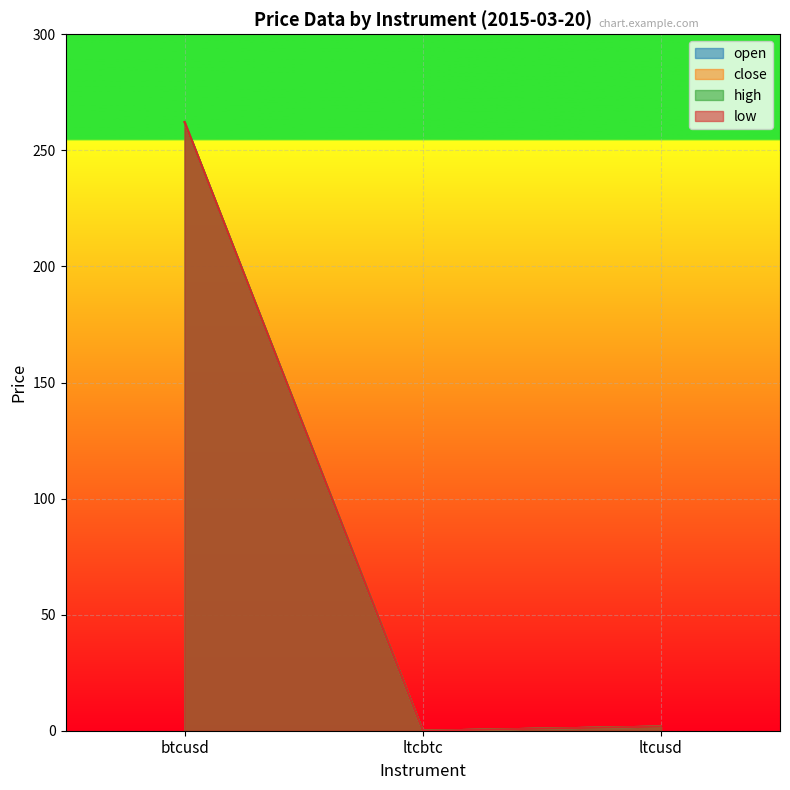

What are all the series names shown in the legend?

open, close, high, low